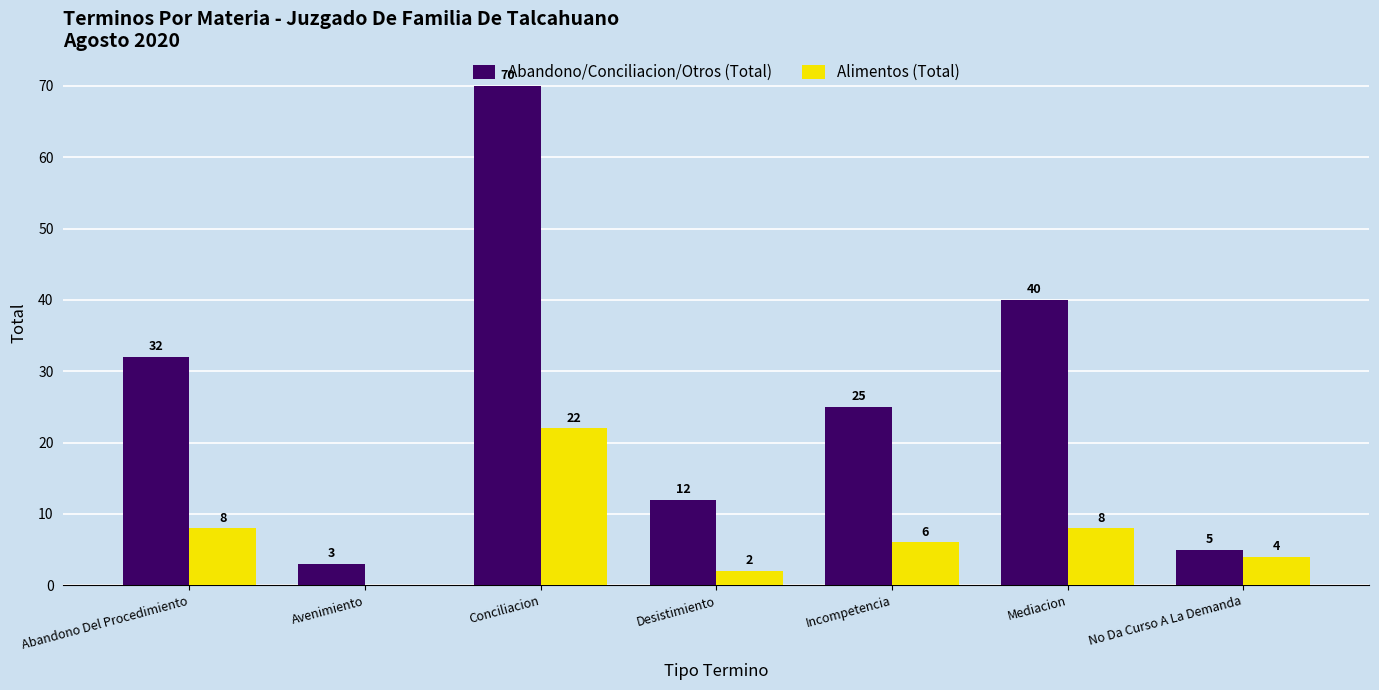

At which category is the sum across all series the highest?

Conciliacion